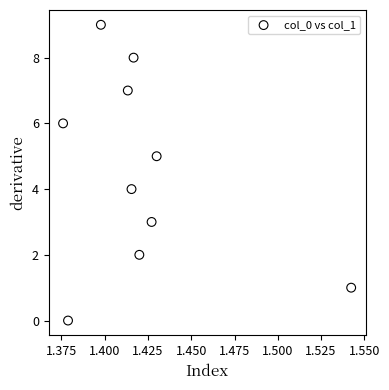

What is the range of Y values (max minus min)?

9